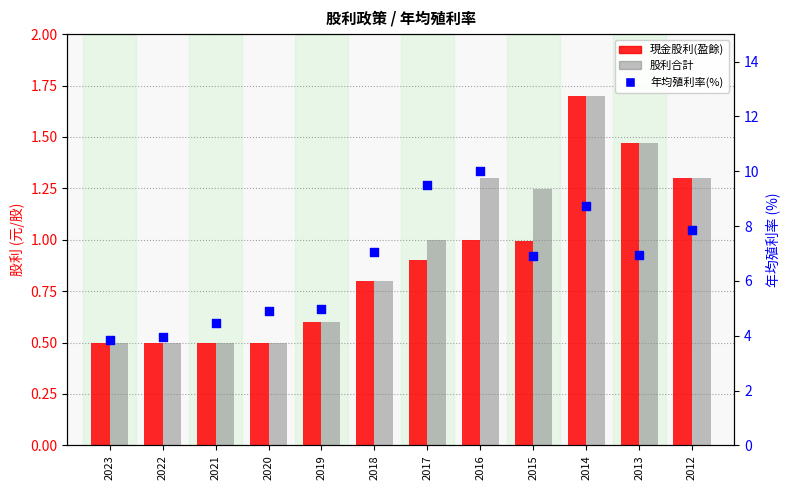

What are all the series names shown in the legend?

現金股利(盈餘), 股利合計, 年均殖利率(%)